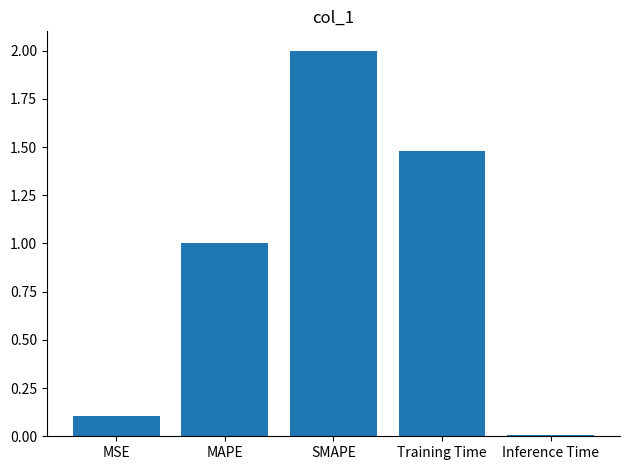

What is the difference between the maximum and second lowest values?

1.9